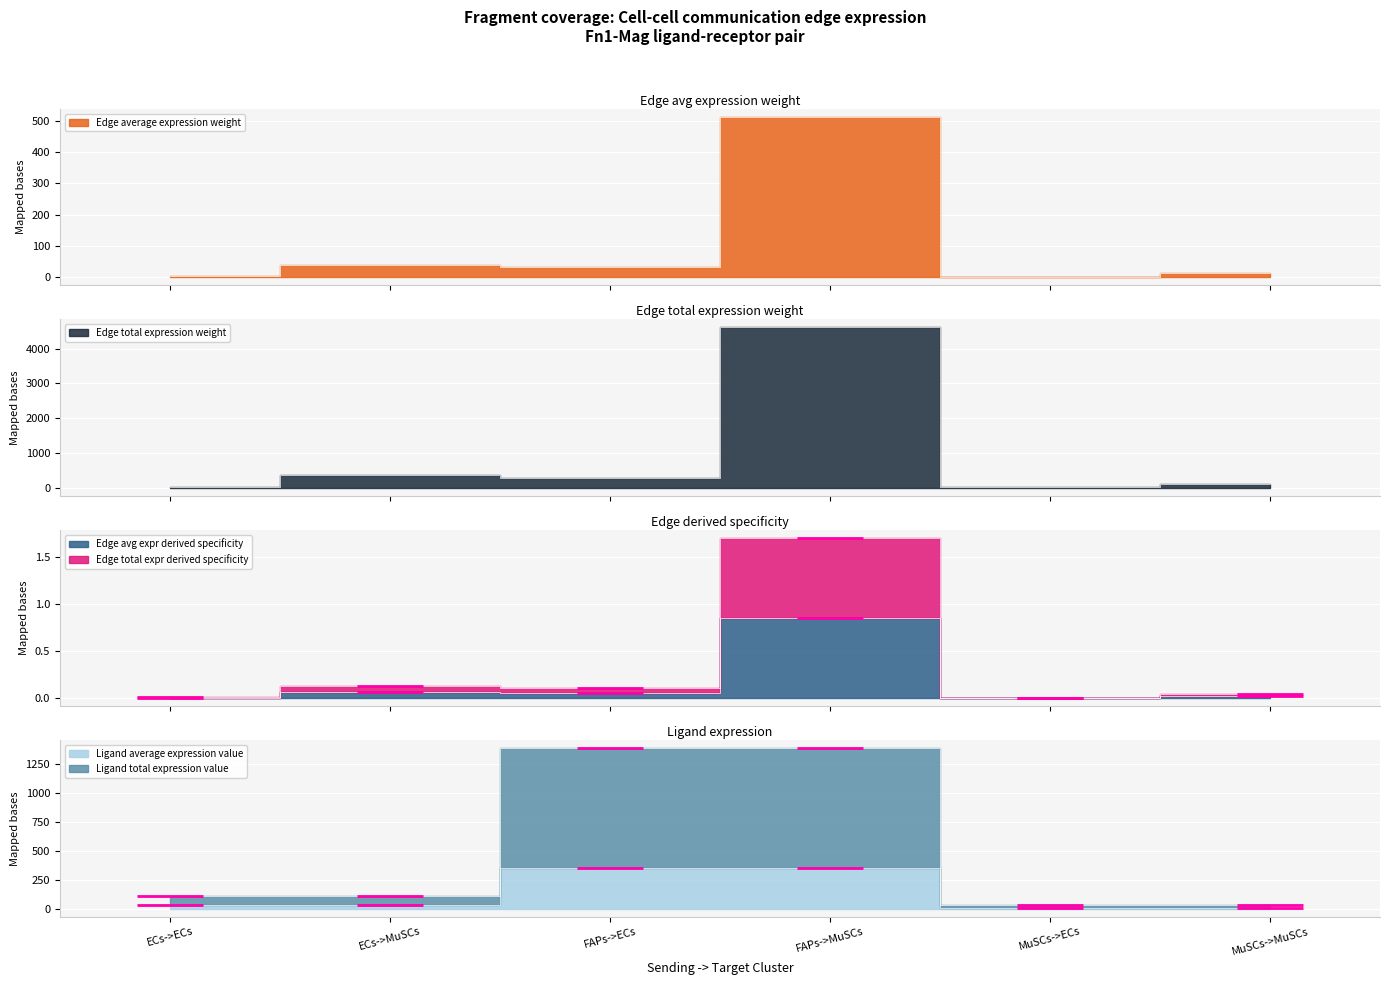

Which series has the largest total across all categories?

Edge total expression weight